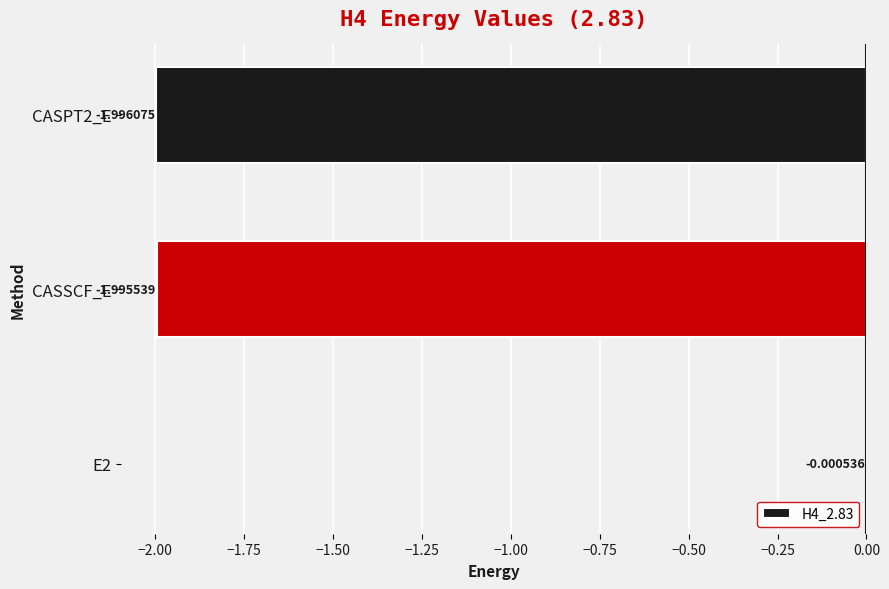

Which has a higher value, CASSCF_E or CASPT2_E?

CASSCF_E